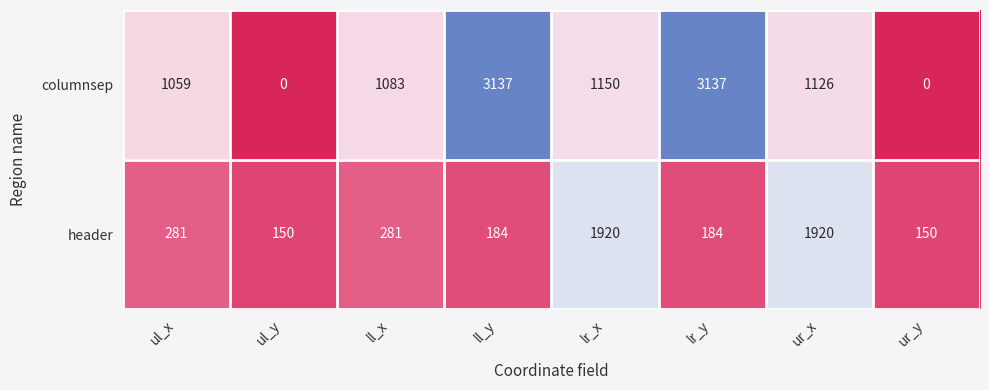

Rank the series by their maximum value, from highest to lowest.

columnsep, header